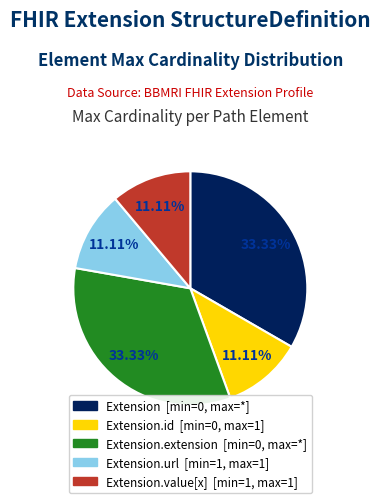

Does any single category account for the majority?

No